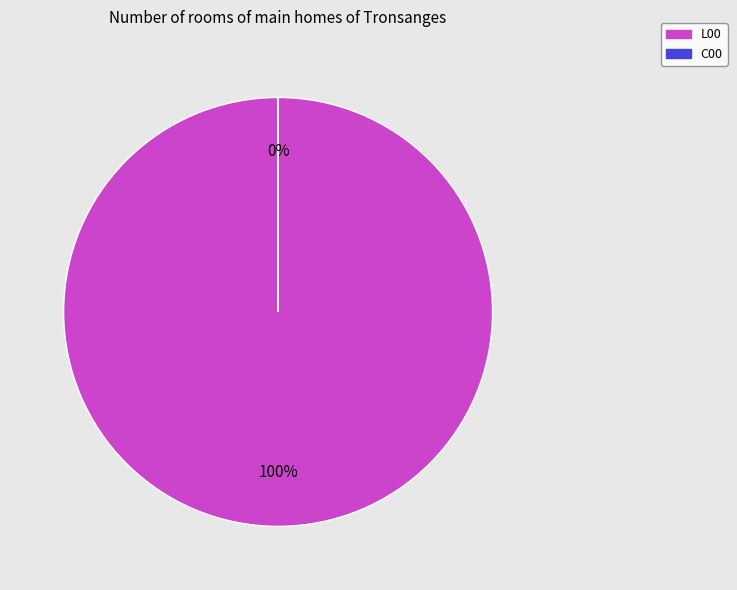

To the nearest percent, what percentage of the pie is L00?

100%